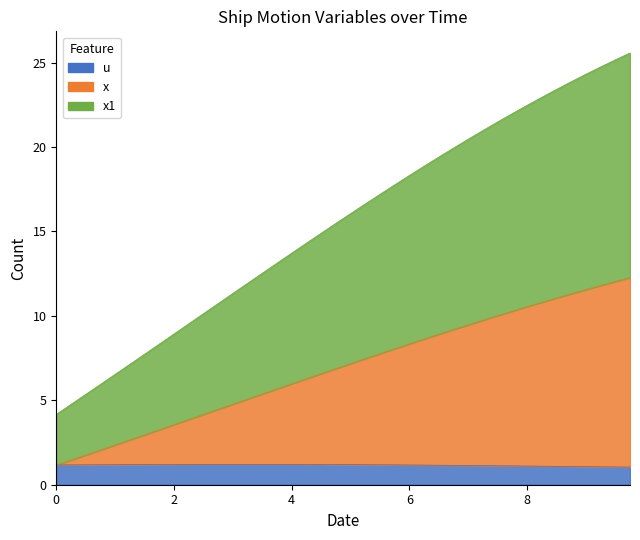

What is the value of the u point at the 27th from the left?

1.2